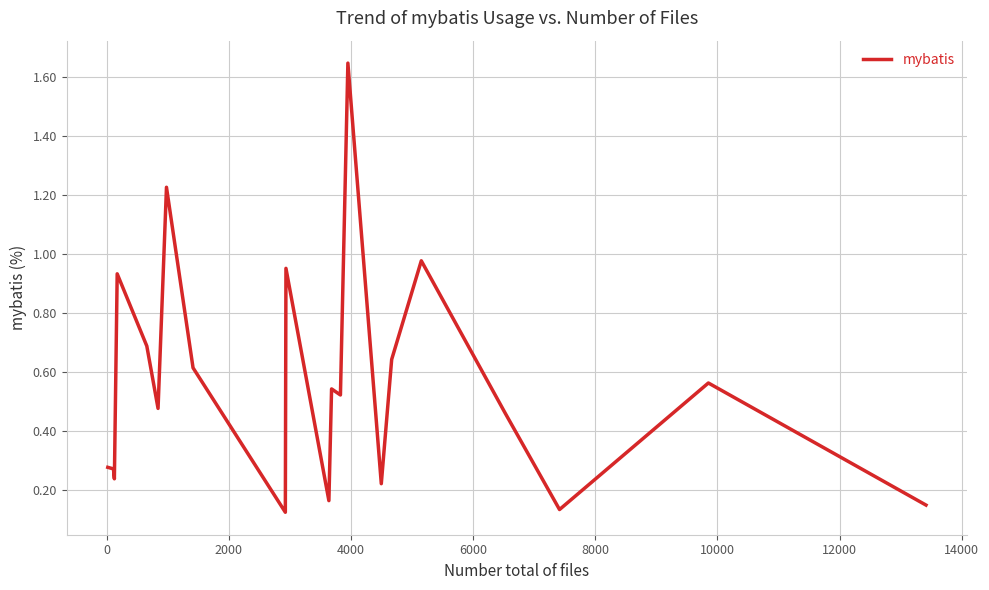

What is the difference between the maximum and minimum values?

1.5